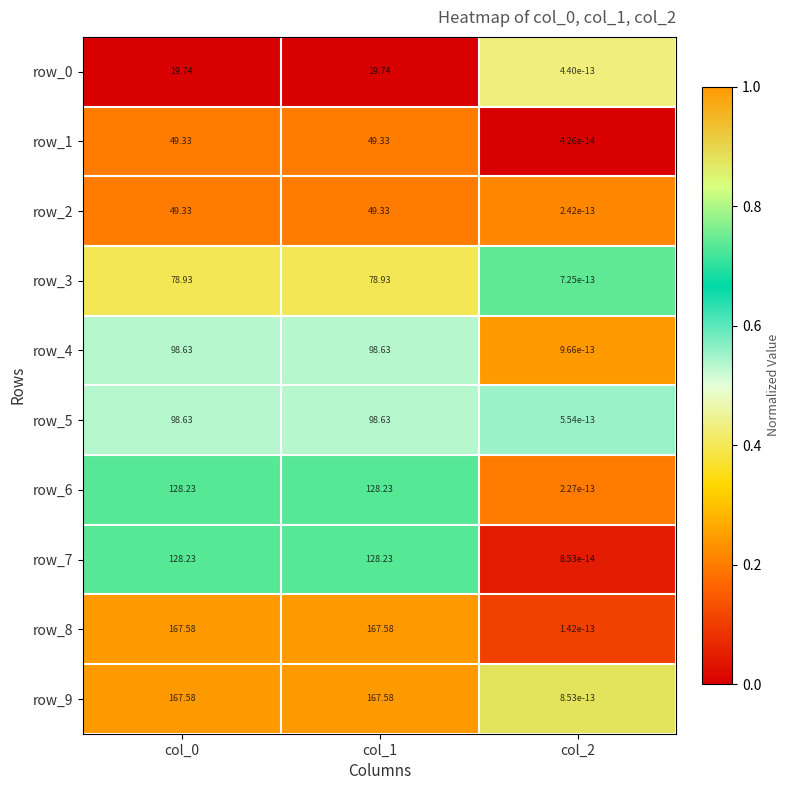

How many series are shown in this chart?

10